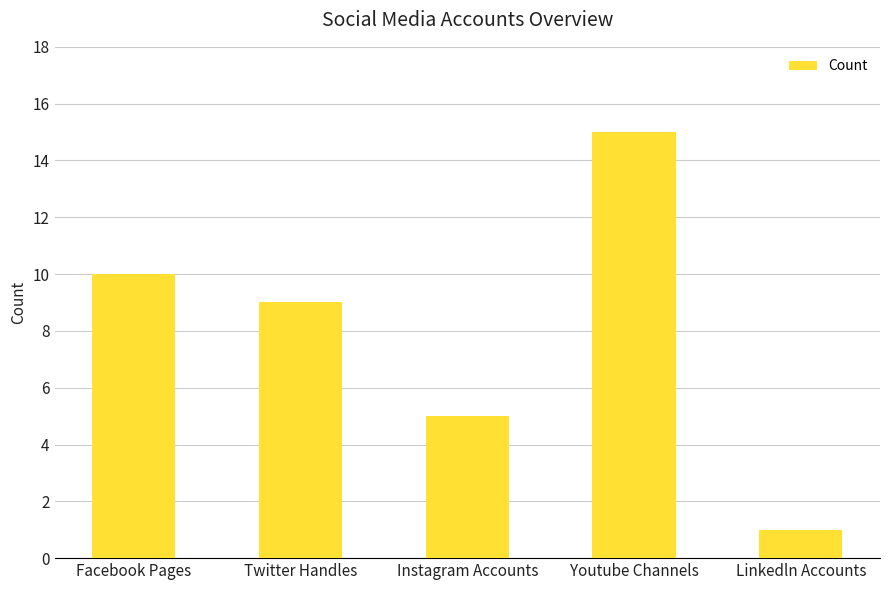

Reading left to right, extract all data points from this chart.

10	9	5	15	1